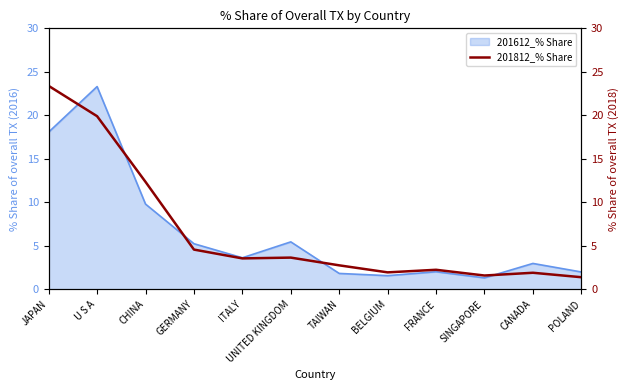

Which label corresponds to the smallest value in the chart?

POLAND